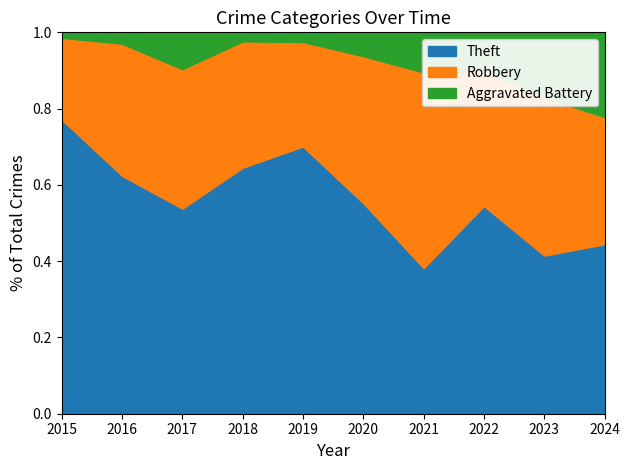

How many data points in Theft are less than 53?

5